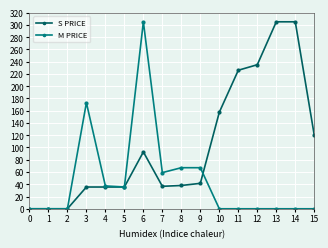

What is the value of the M PRICE point at the 8th from the left?

59.0